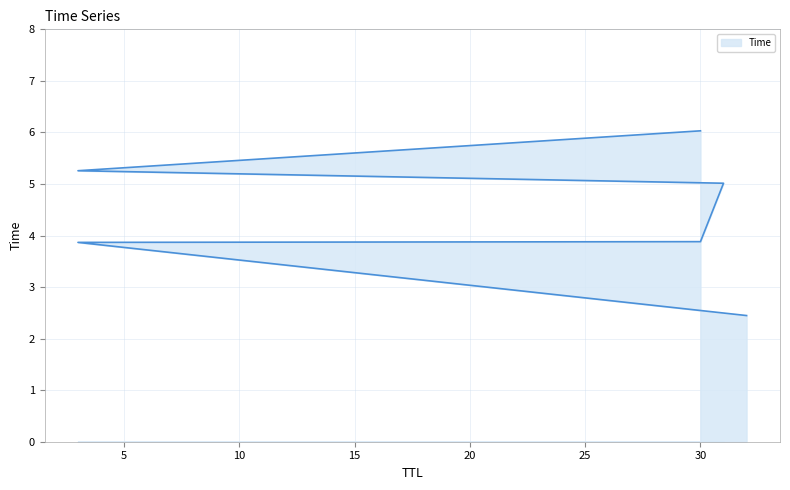

List the labels in order of value, smallest first.

32, 3, 30, 31, 3, 30